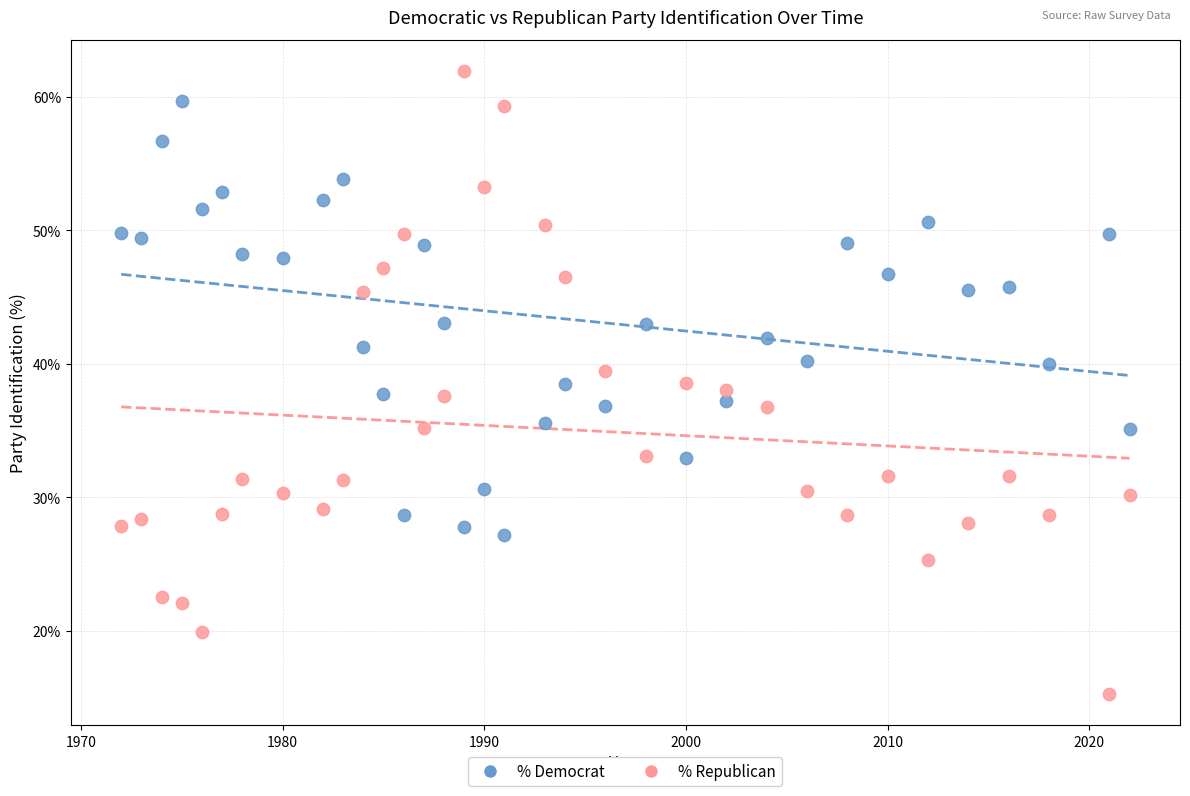

Which series contains the lowest Y value?

% Republican